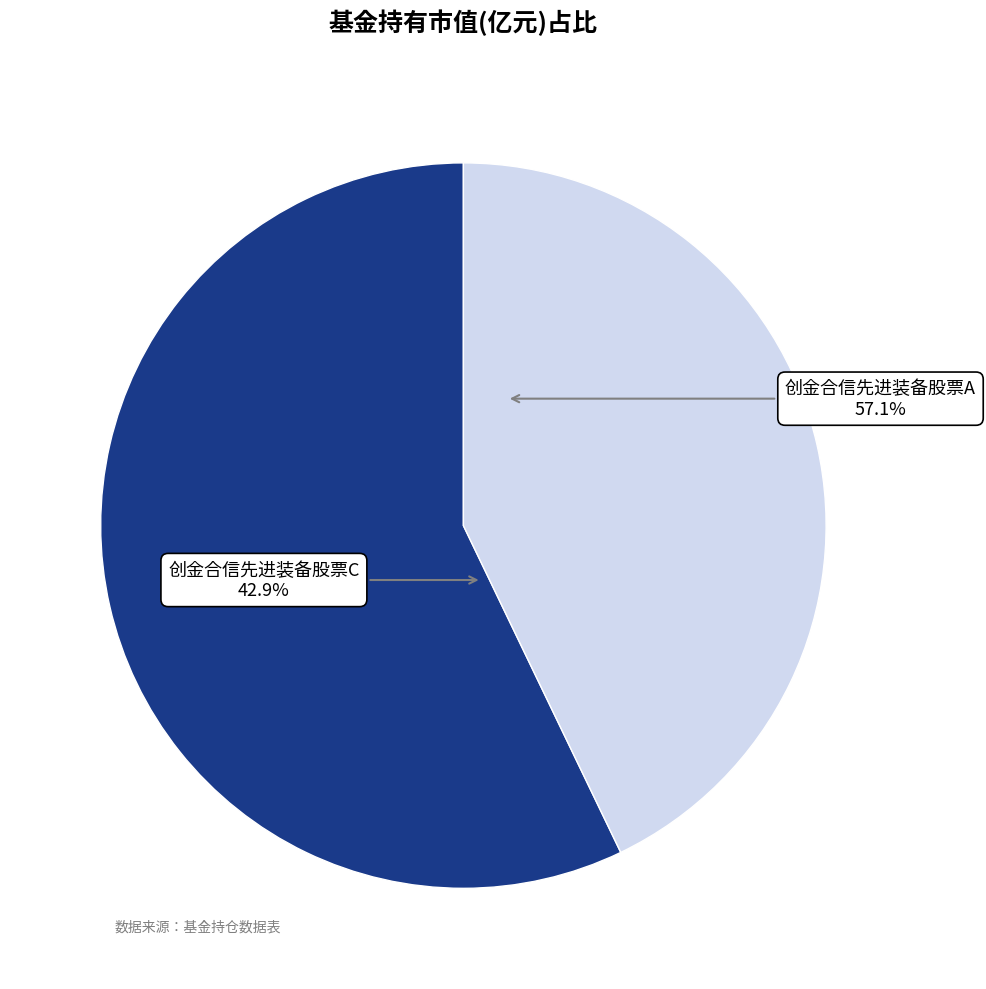

To the nearest percent, what percentage of the pie is 创金合信先进装备股票A?

57%